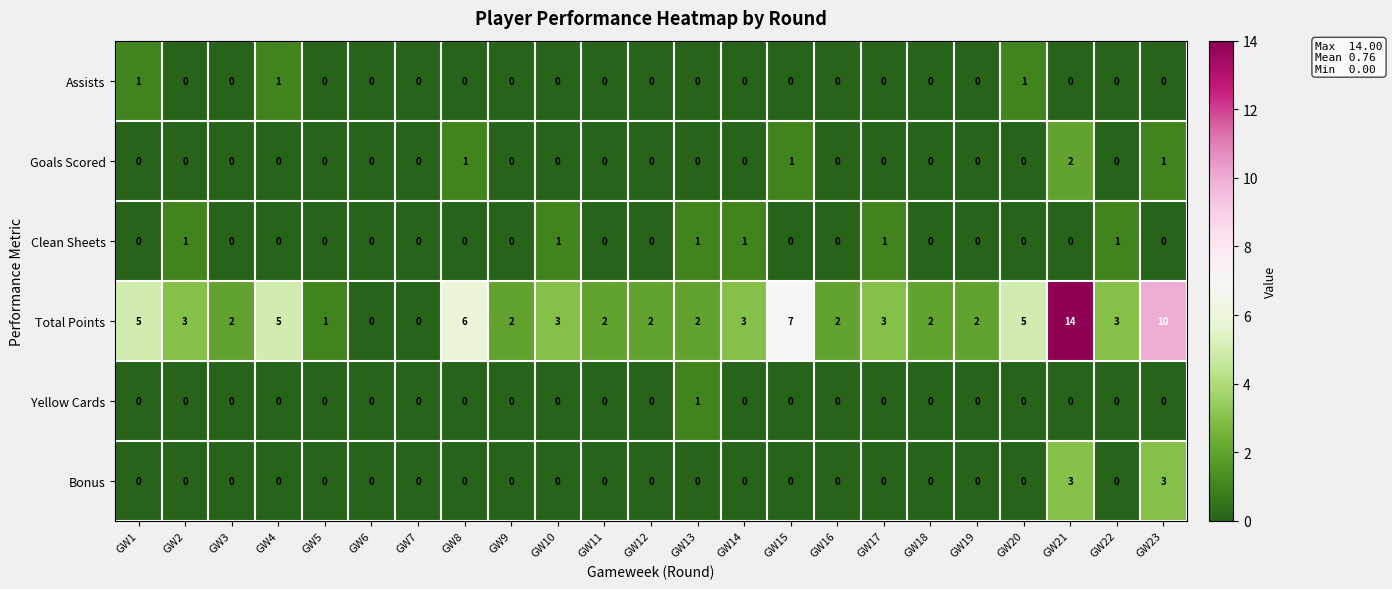

What is the total value across all series at GW3?

2